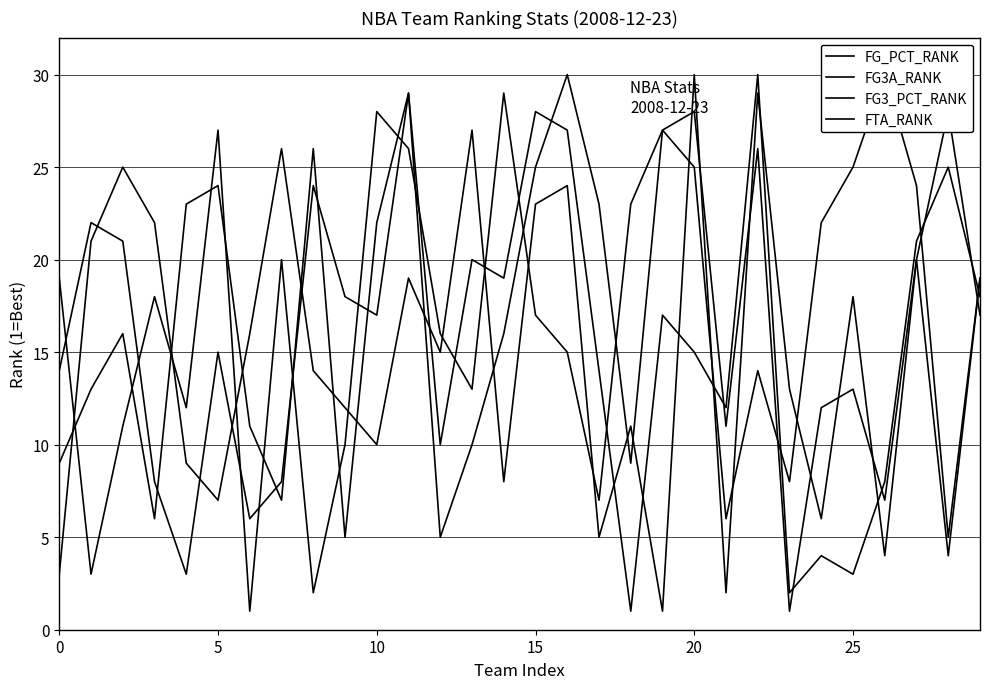

How many values in the FG3_PCT_RANK series exceed 16?

14